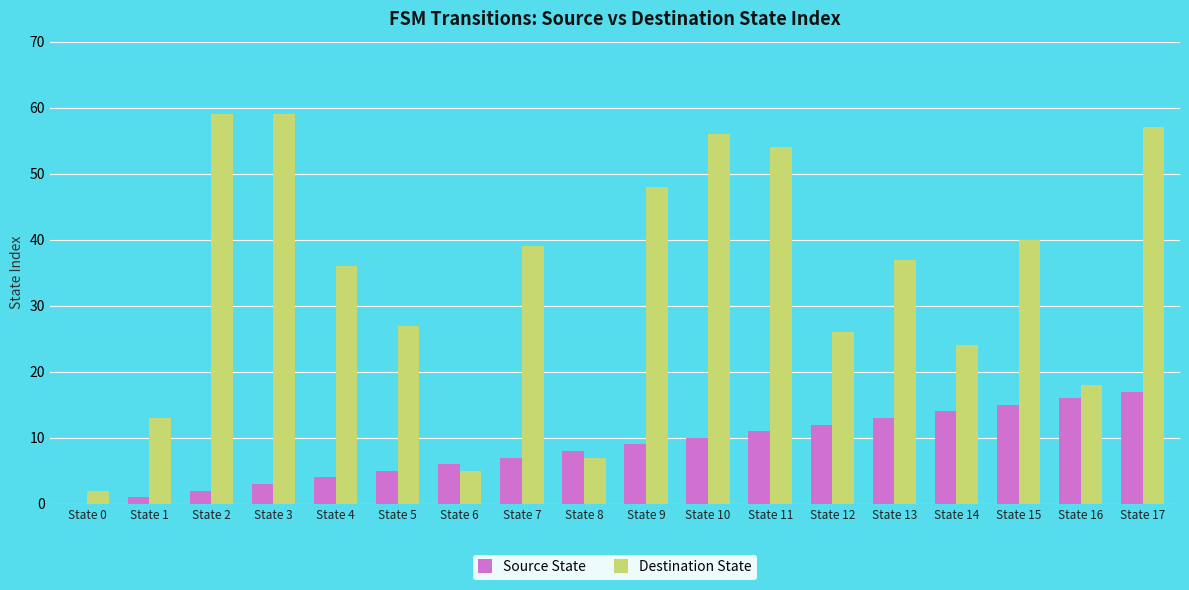

Between State 5 and State 8, which series saw the biggest shift?

Destination State